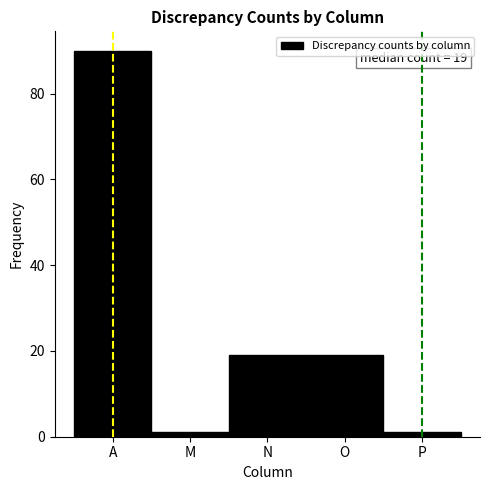

Reading left to right, transcribe all the data shown in this chart.

90	1	19	19	1